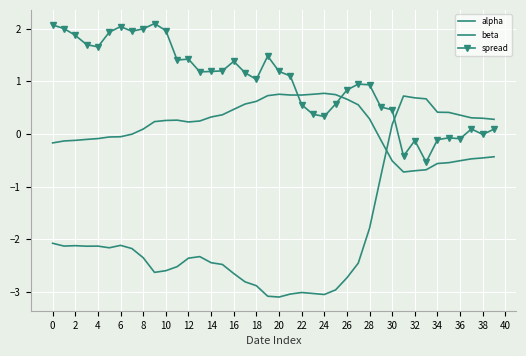

Which series has the largest range (max minus min)?

beta